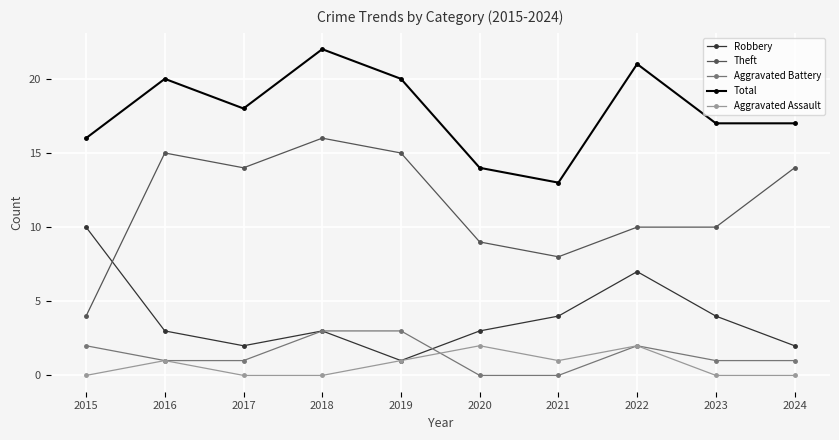

True or false: Robbery and Total intersect in this chart.

False